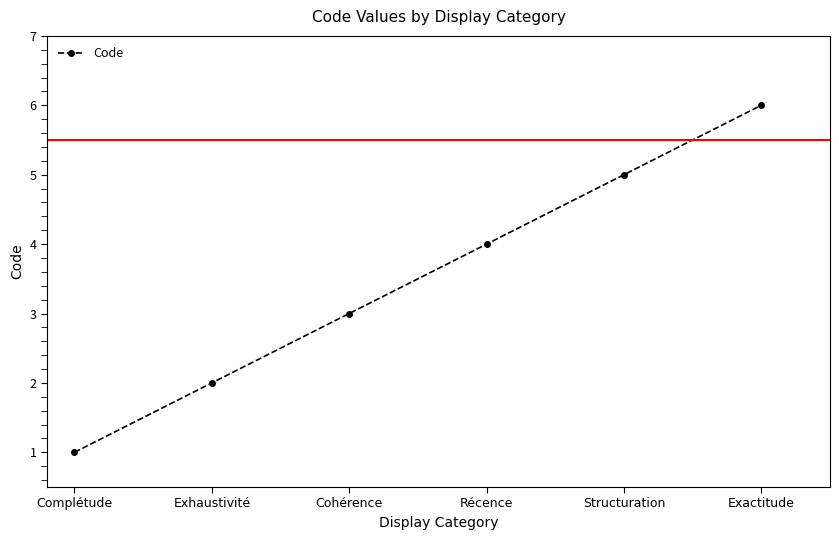

Rank the categories by value from highest to lowest.

Exactitude, Structuration, Récence, Cohérence, Exhaustivité, Complétude